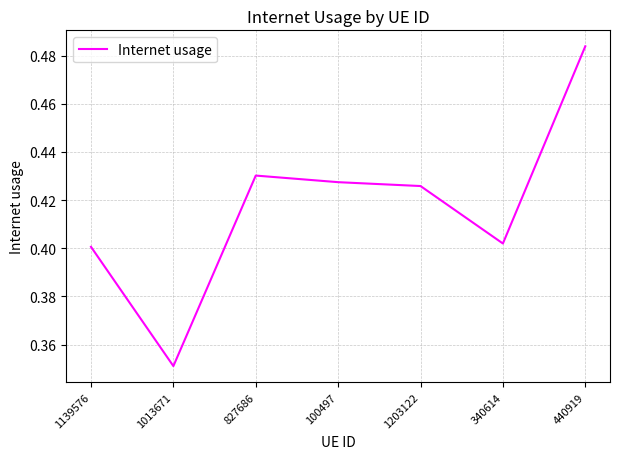

Rank the categories by value from lowest to highest.

1013671, 1139576, 340614, 1203122, 100497, 827686, 440919